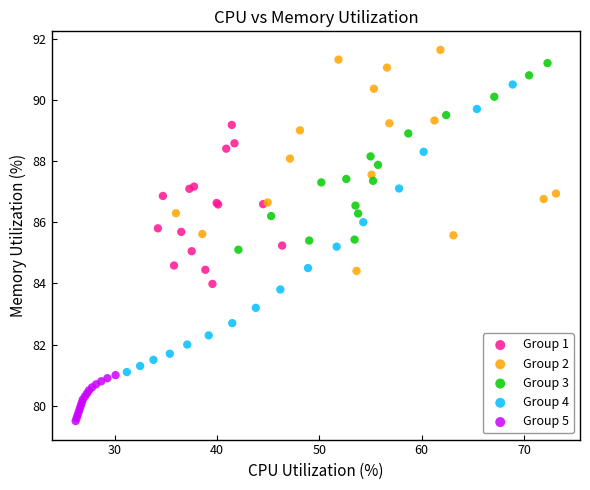

What are all the series names shown in the legend?

Group 1, Group 2, Group 3, Group 4, Group 5